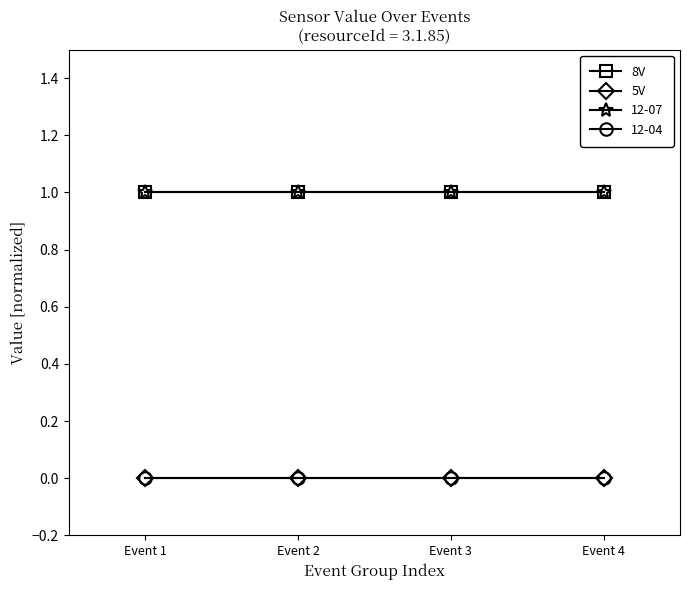

At how many categories does at least one series exceed 0?

4